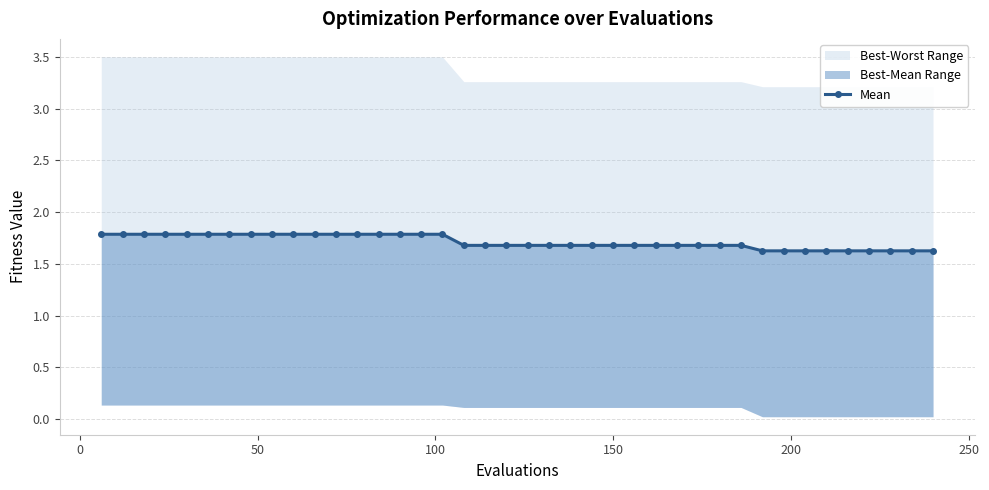

What is the difference between the maximum and minimum values?

0.2